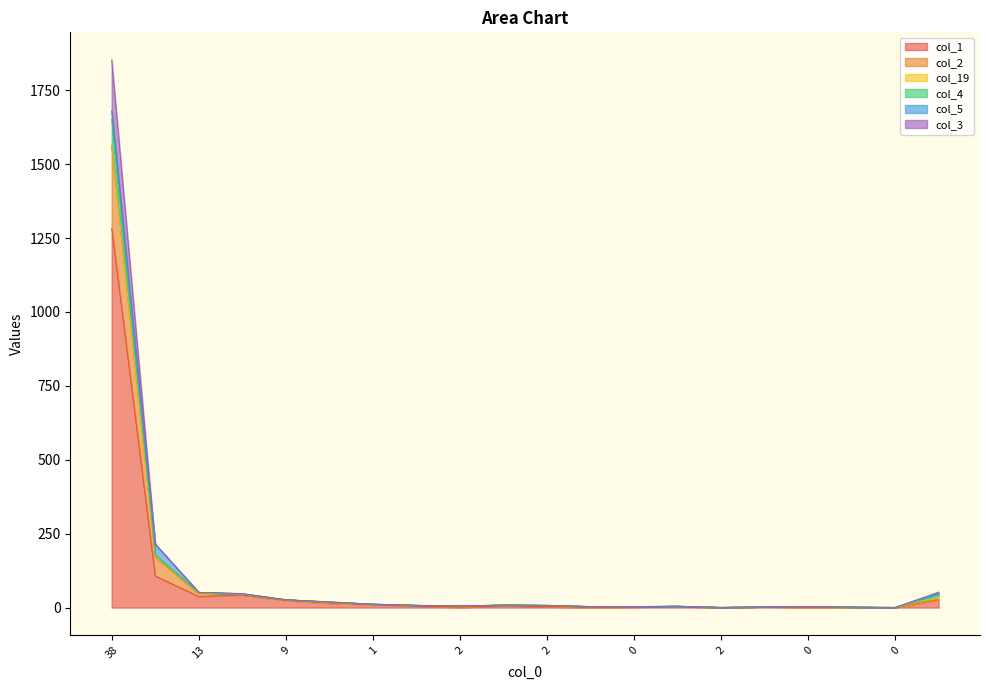

Does the chart display data point markers on the line(s)?

No